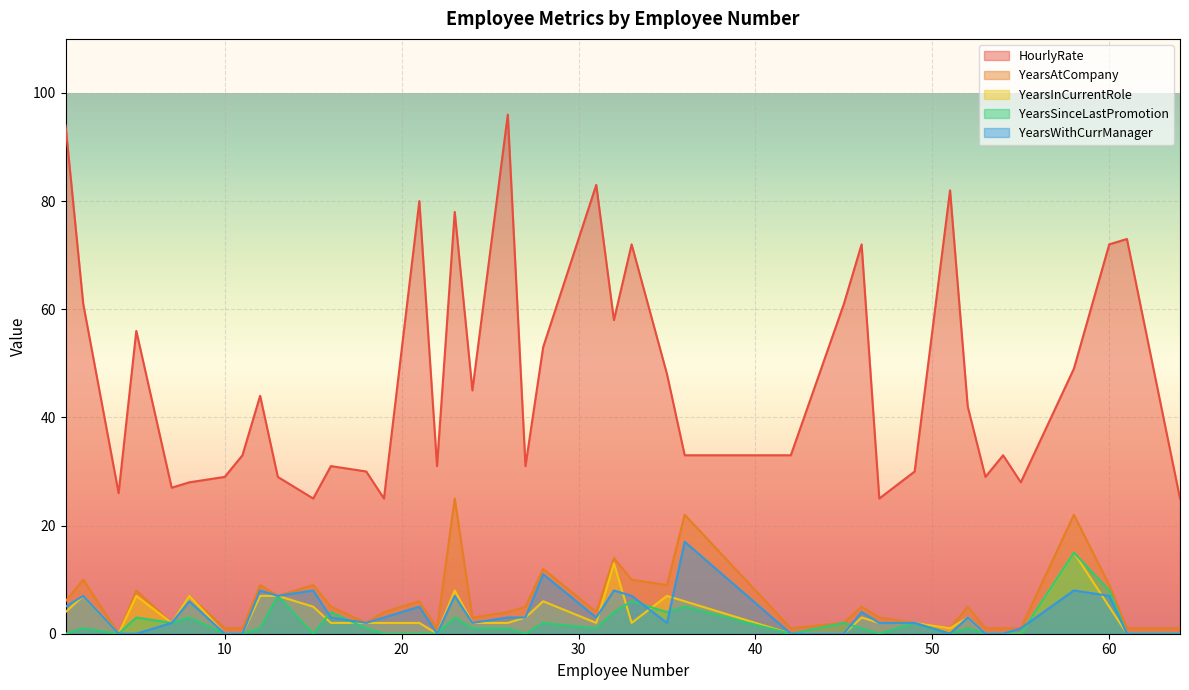

List the series in order of their peak value, highest first.

HourlyRate, YearsAtCompany, YearsWithCurrManager, YearsInCurrentRole, YearsSinceLastPromotion